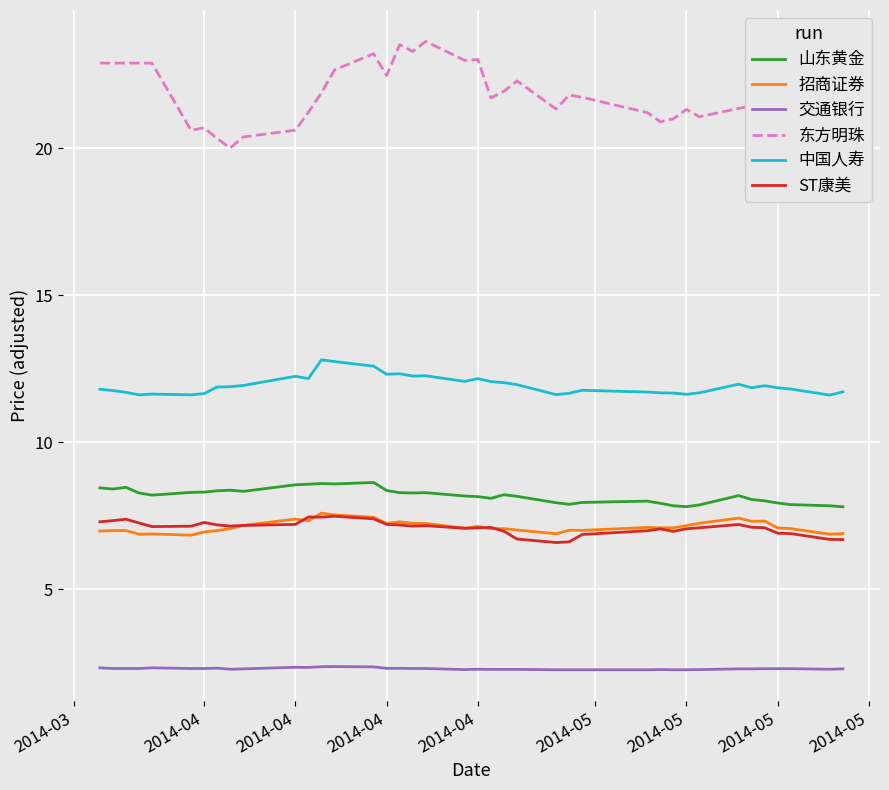

Which series has the largest range (max minus min)?

东方明珠